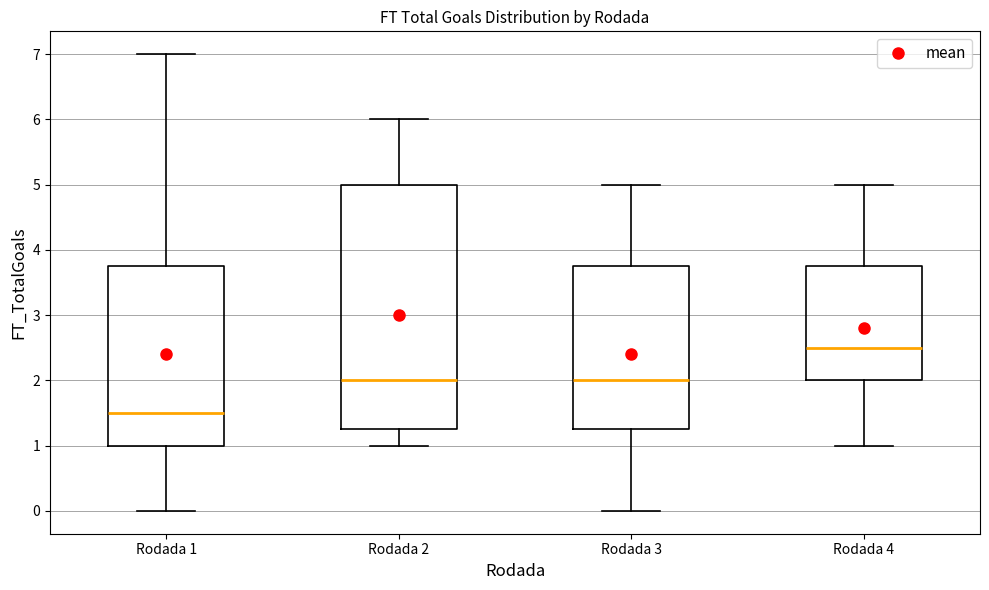

Which box has the highest median line?

Rodada 4